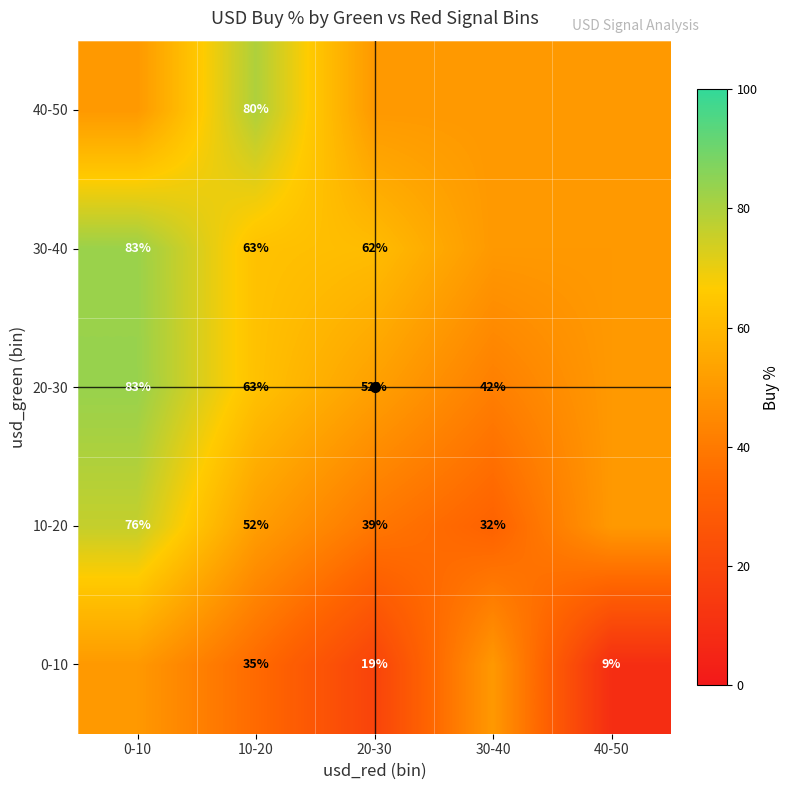

What is the total value across all series at 10-20?

293